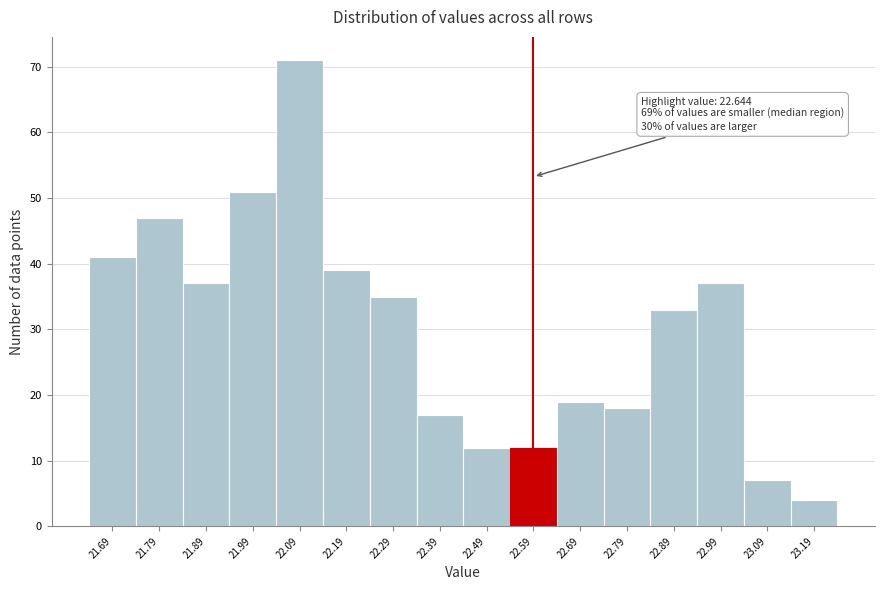

Reading right to left, list all the values displayed in this chart.

4	7	37	33	18	19	12	12	17	35	39	71	51	37	47	41